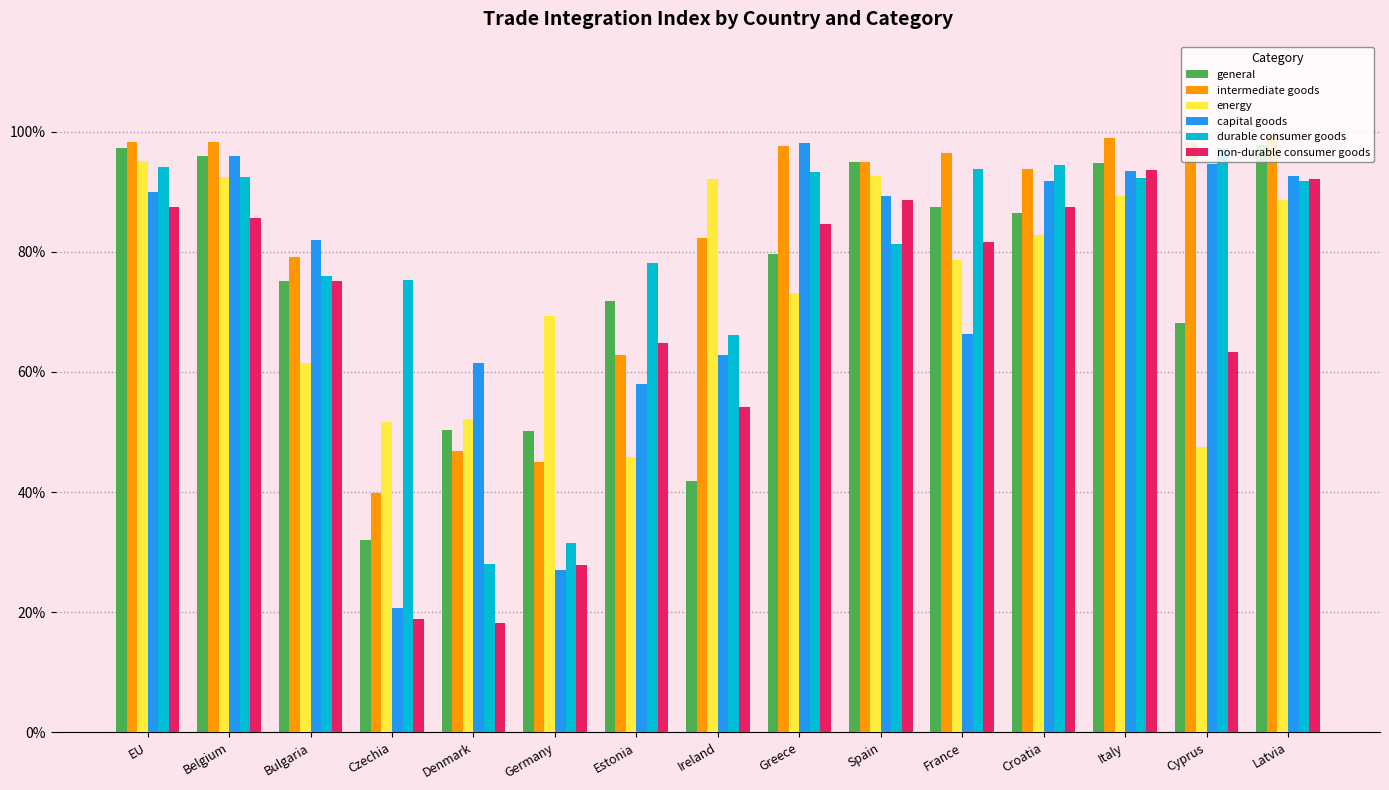

At how many categories does at least one series exceed 0?

15